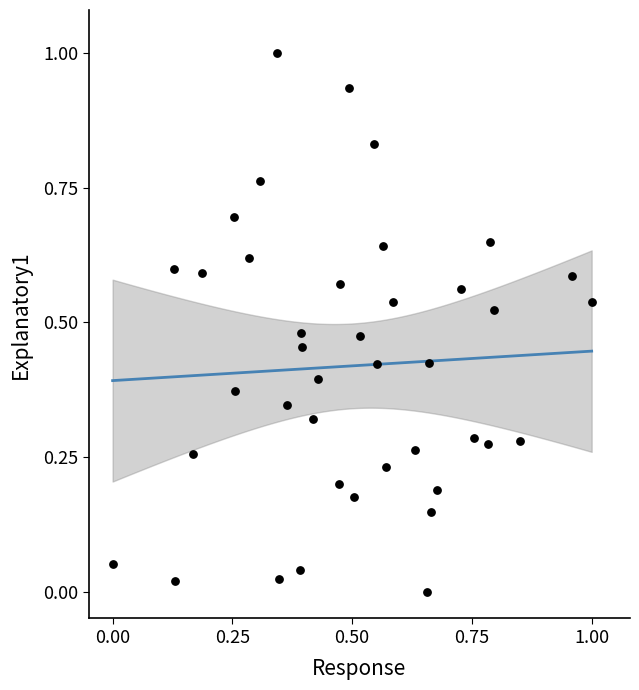

What is the range of X values (max minus min)?

1.0